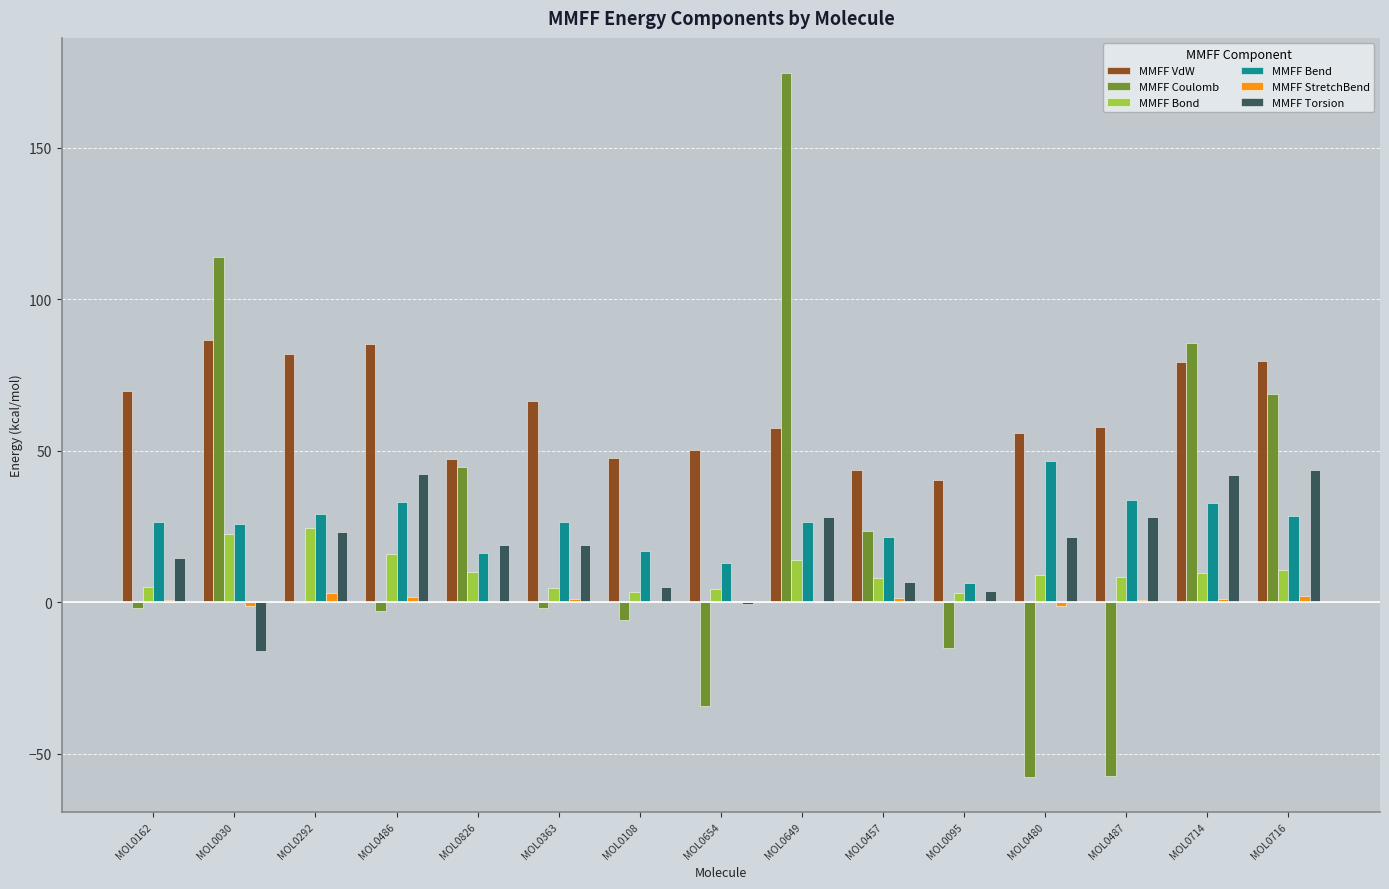

What is the approximate value of MMFF VdW at MOL0486?

85.2